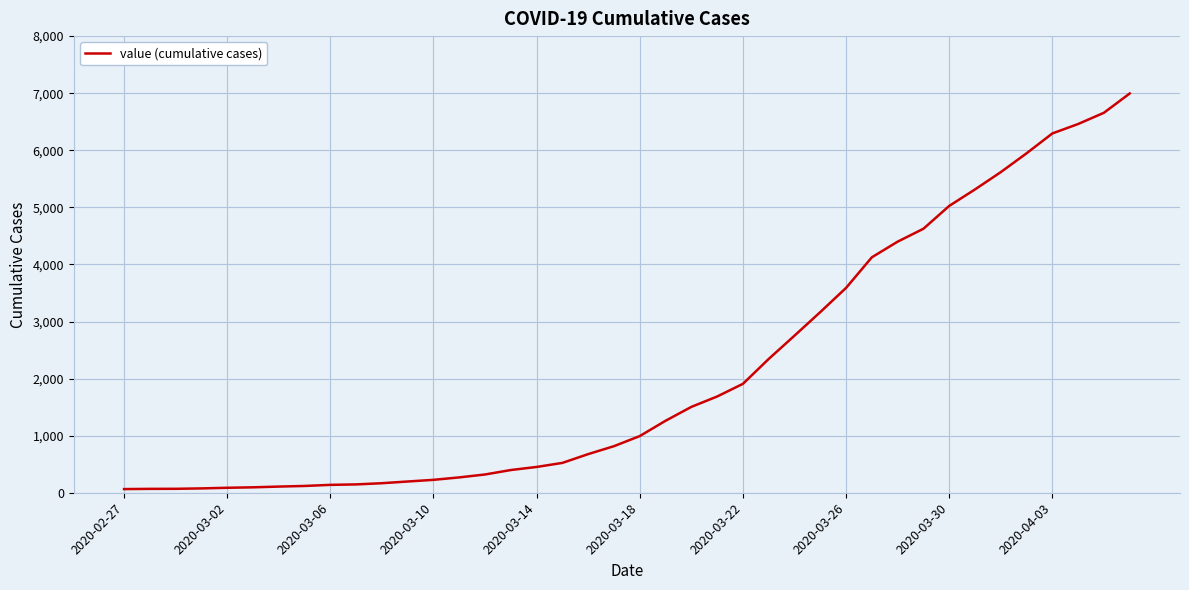

What is the difference between the maximum and minimum values?

6931